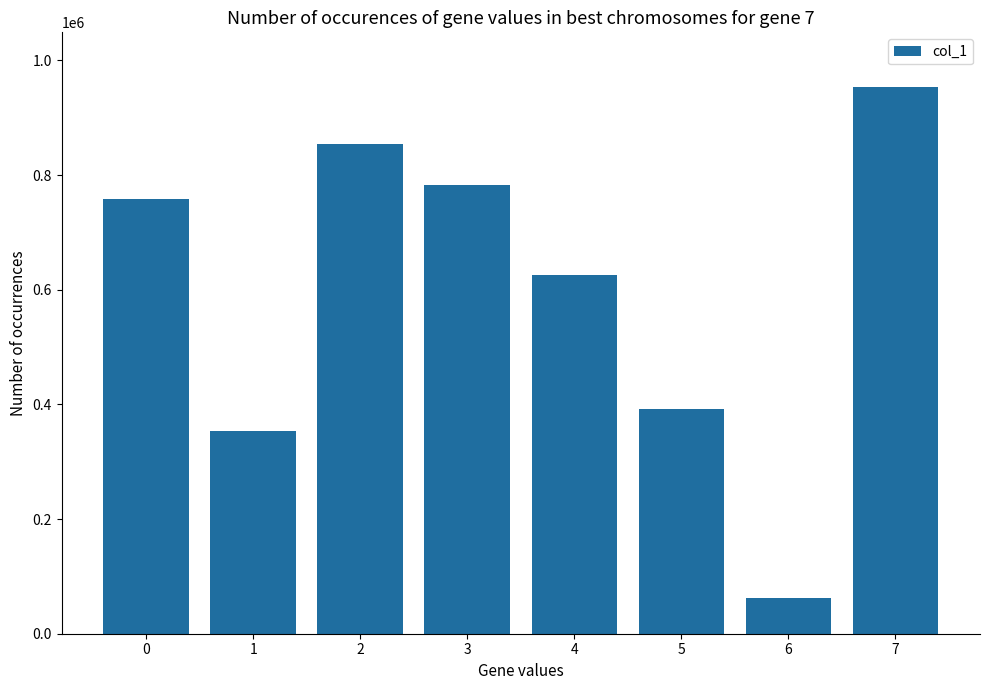

Which category has the lowest value across all series?

6